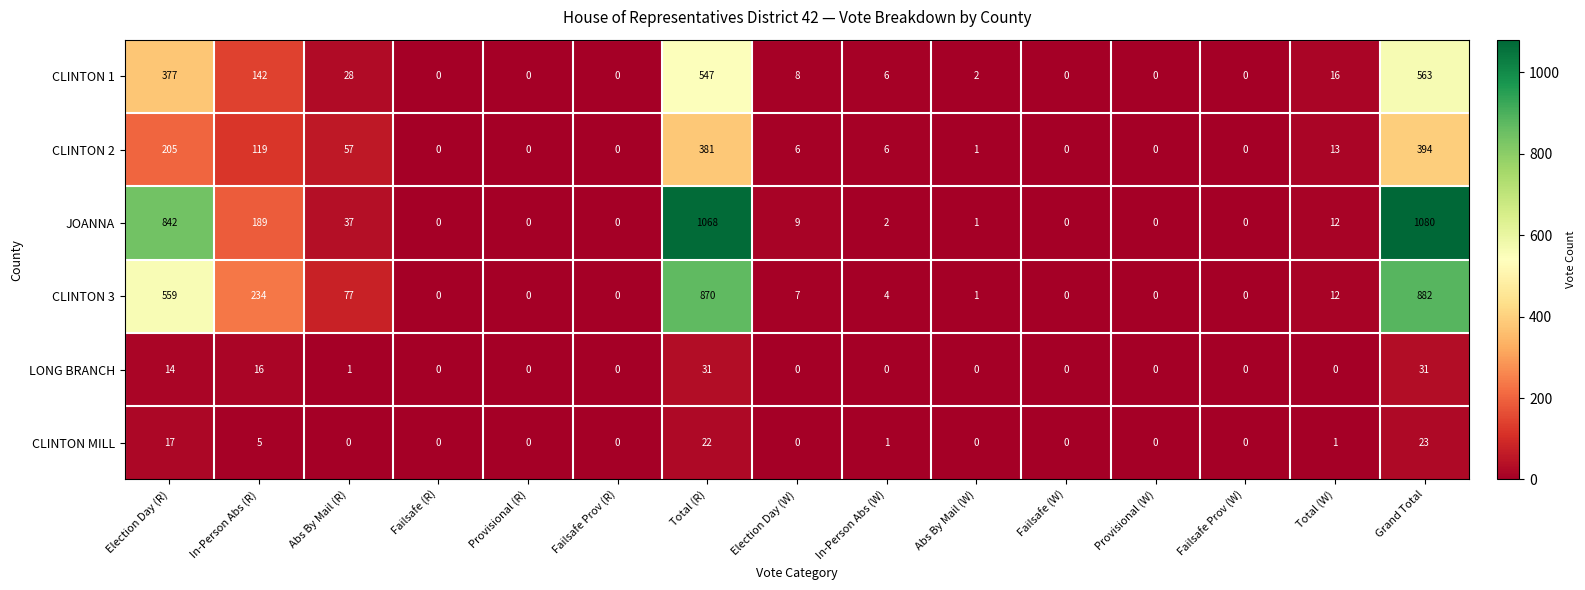

Which series has the largest total across all categories?

JOANNA